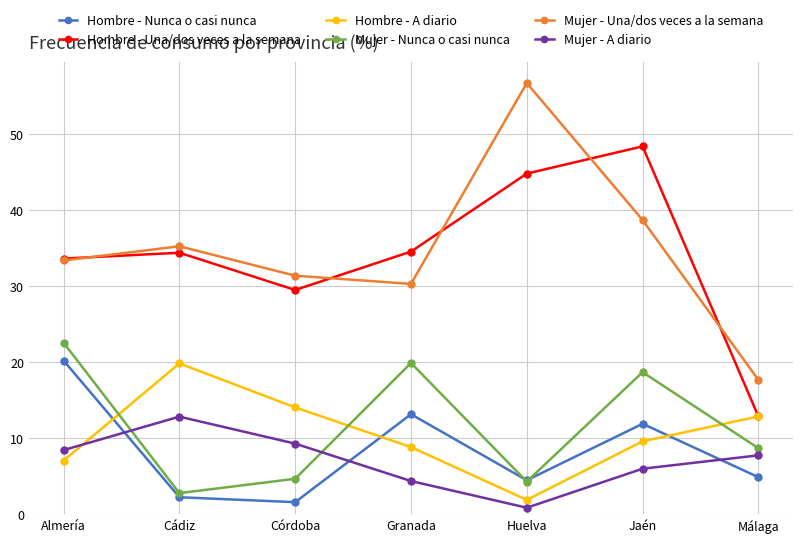

What is the difference between the maximum and minimum values in the Hombre - Nunca o casi nunca series?

18.6